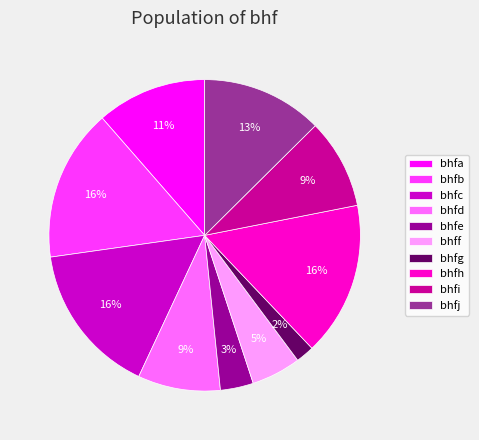

Between bhff and bhfb, which is larger?

bhfb